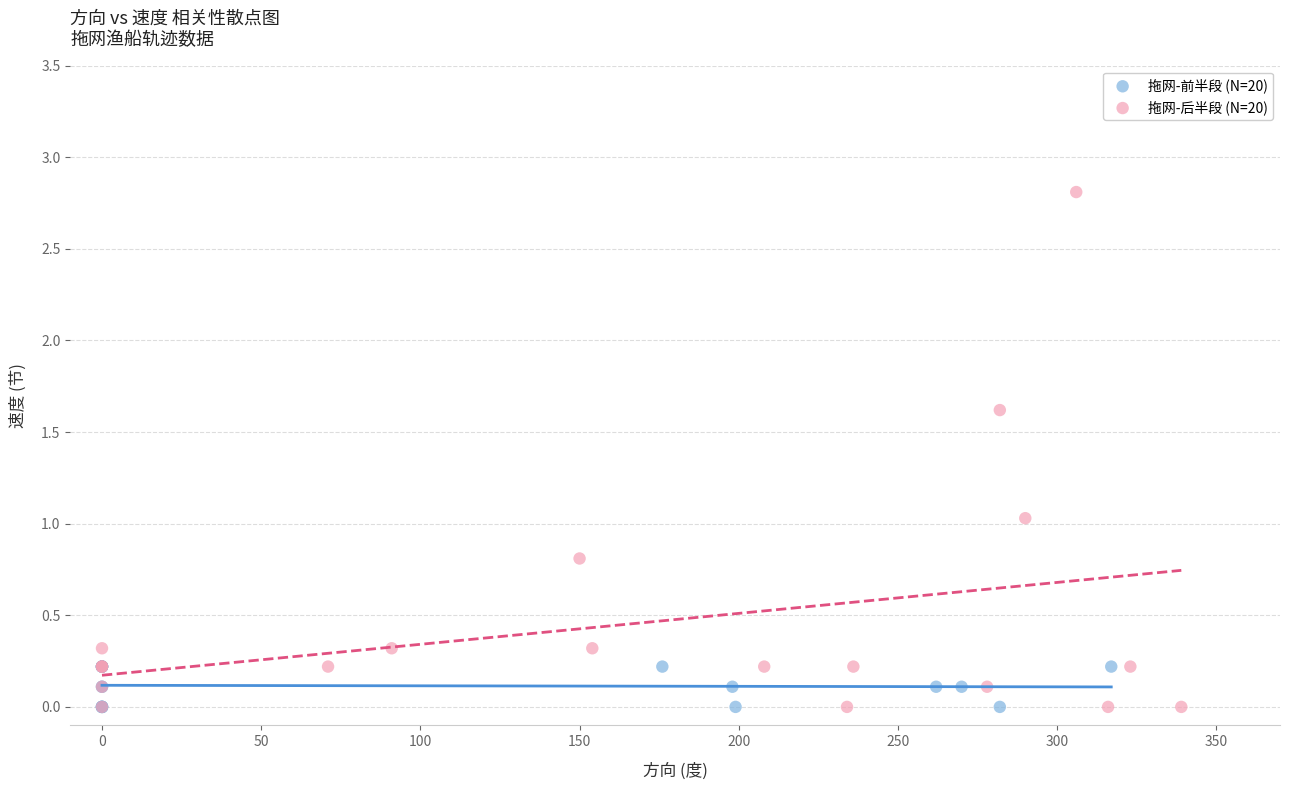

What are all the series names shown in the legend?

拖网-前半段 (N=20), 拖网-后半段 (N=20)